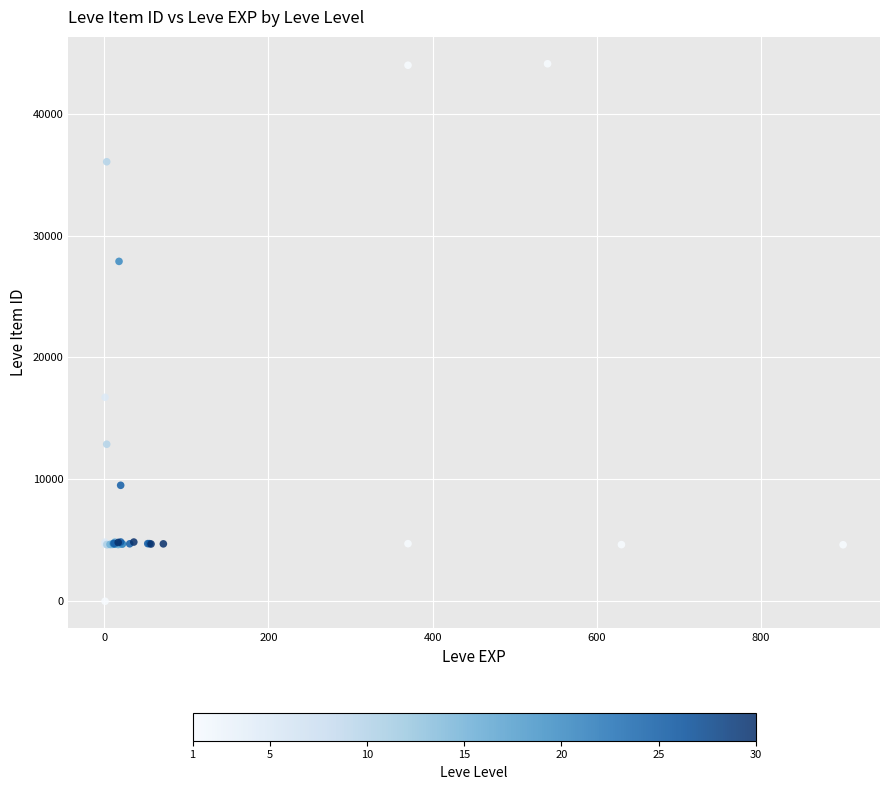

What Y value in the scatter plot is closest to 22050?

16734